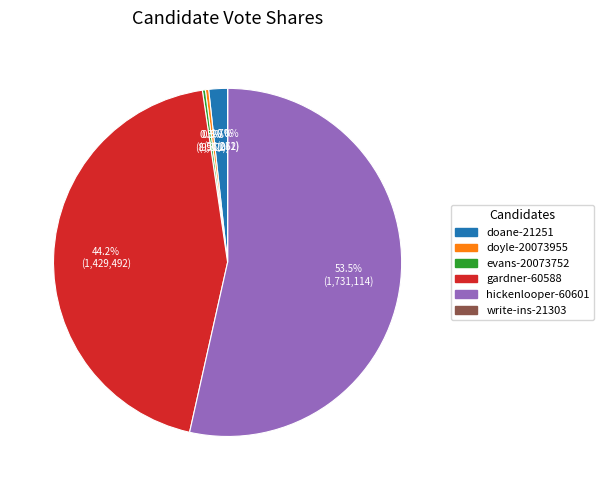

Is there any slice that represents more than half of the pie?

Yes